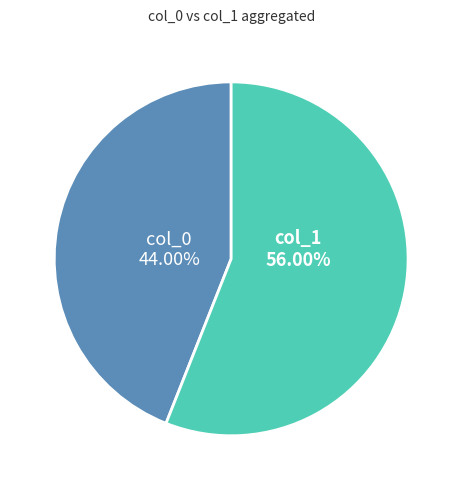

Does any single category account for the majority?

Yes